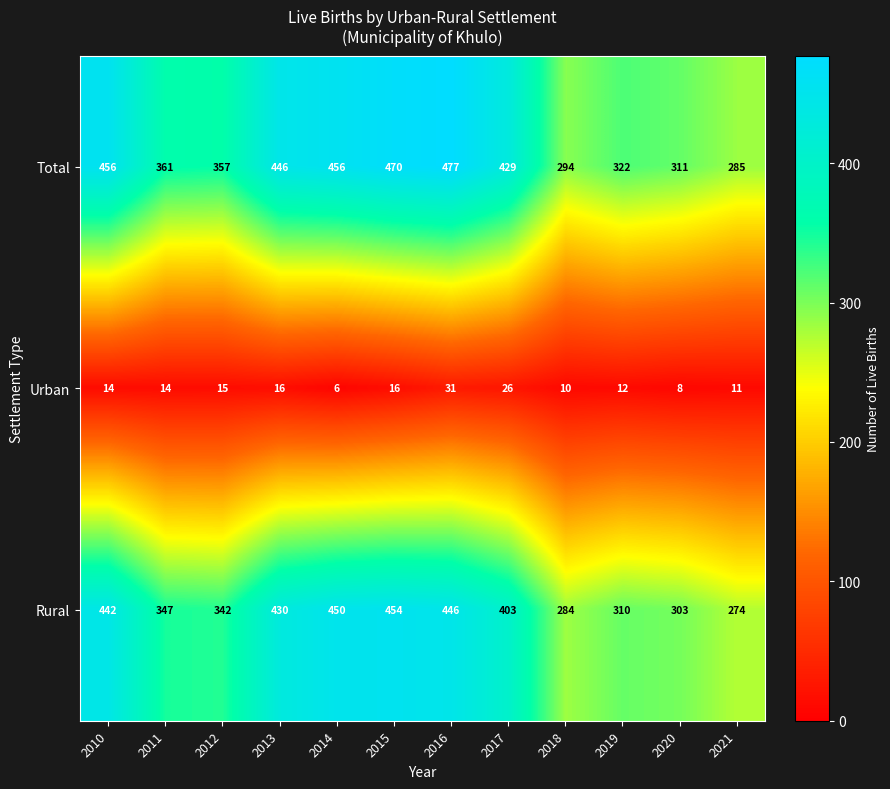

Where does the Rural series first go above 403?

2010